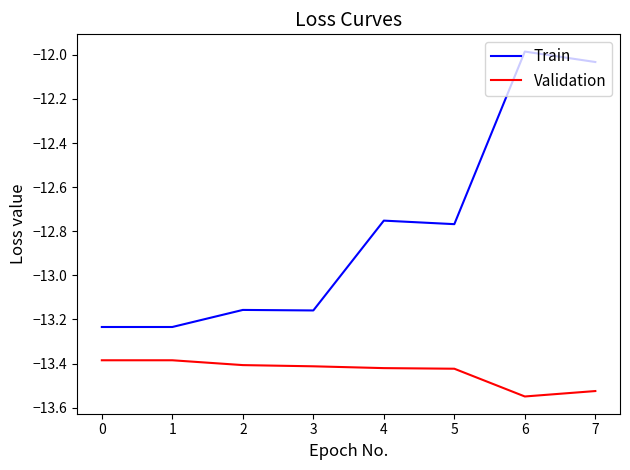

True or false: Train and Validation cross at least once.

False